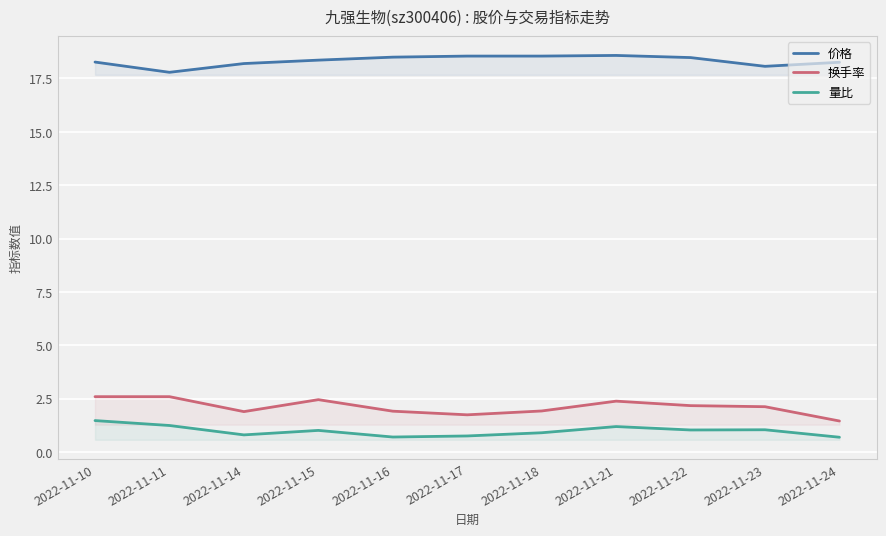

How many lines are shown in the chart?

3